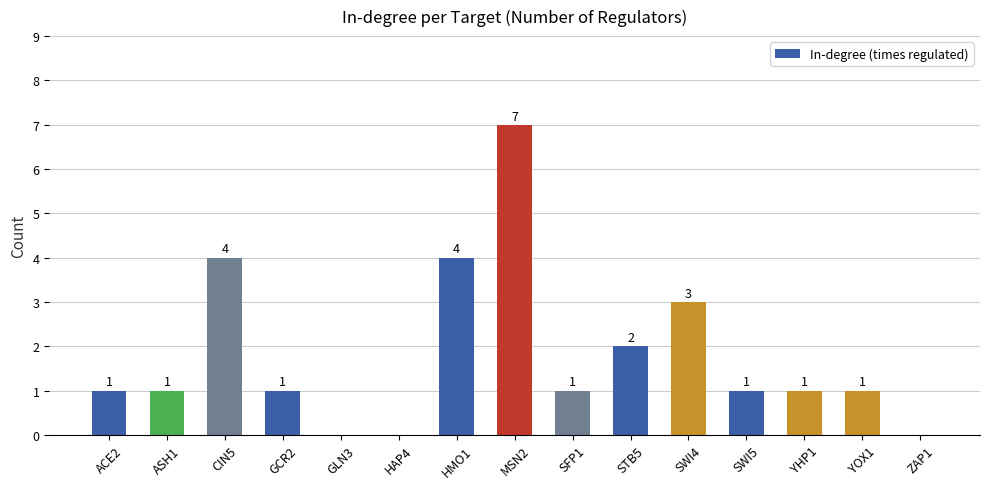

What is the sum of the values at CIN5 and HAP4?

4